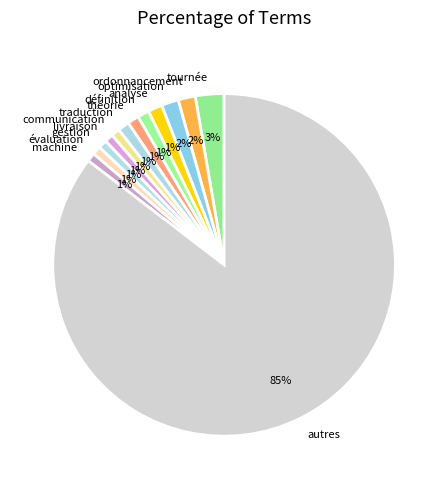

Is analyse the majority of the pie?

No